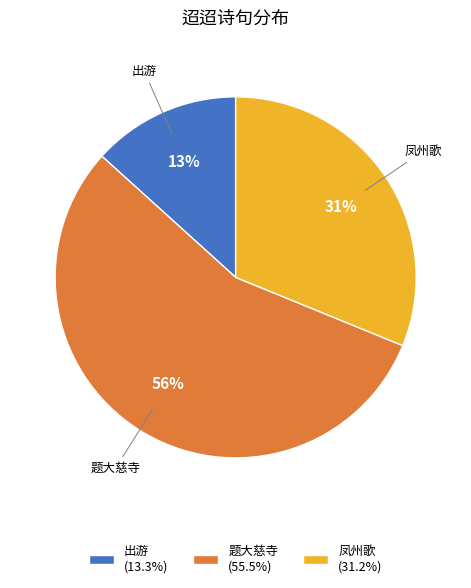

Approximately how many times larger is the value at 凤州歌 (31.2%) compared to 题大慈寺 (55.5%)?

0.6